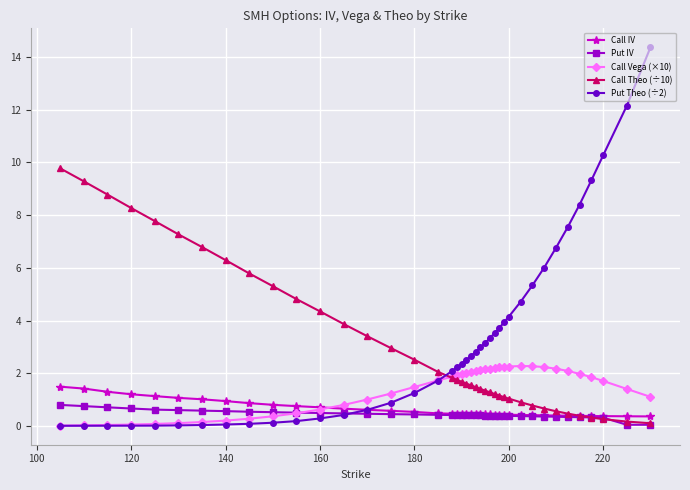

What is the maximum value for Call Vega (×10)?

2.3